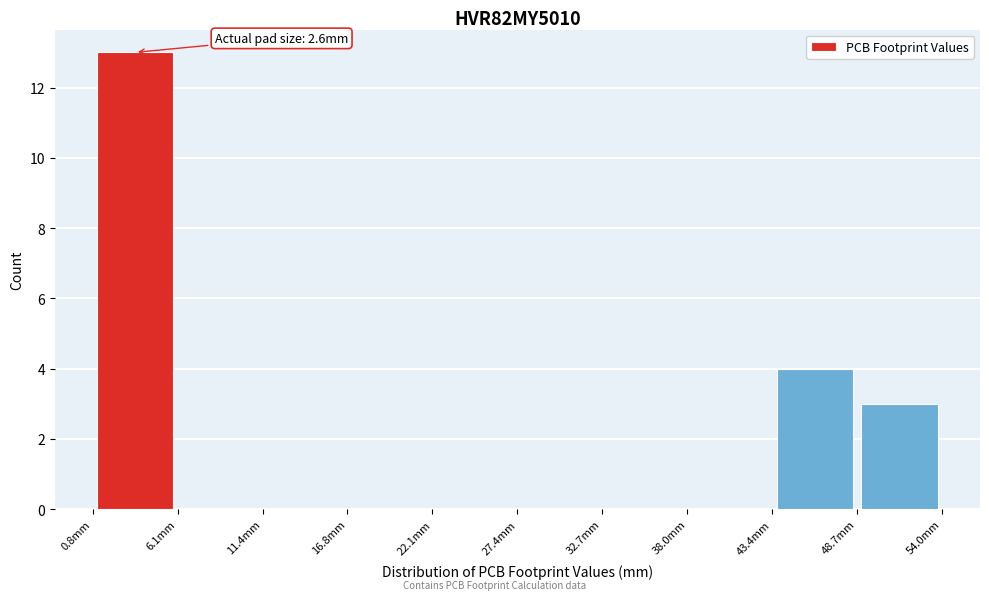

Over which range of the x-axis is the bar tallest?

1 to 6